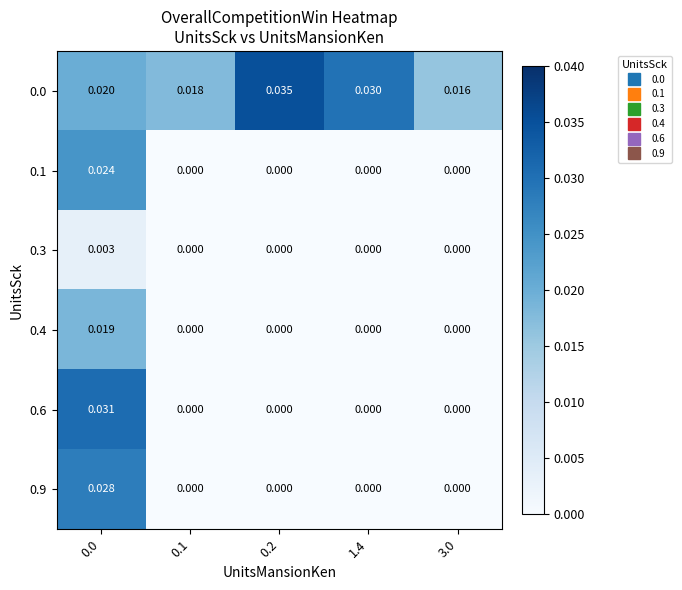

How many data points does each series have?

5